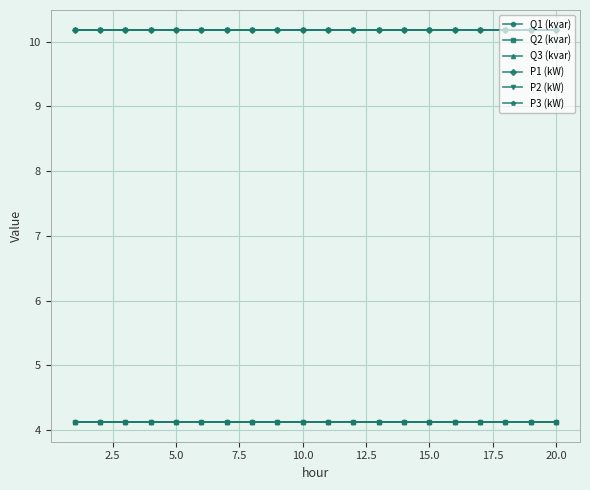

True or false: Q1 (kvar) and P2 (kW) cross at least once.

False